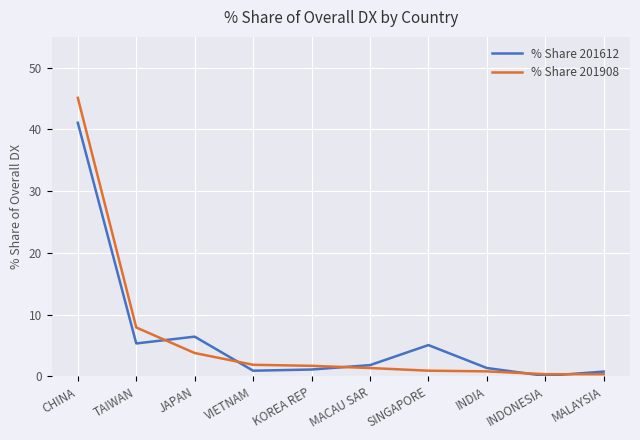

Is it true that % Share 201908 equals 79.2 at CHINA?

False